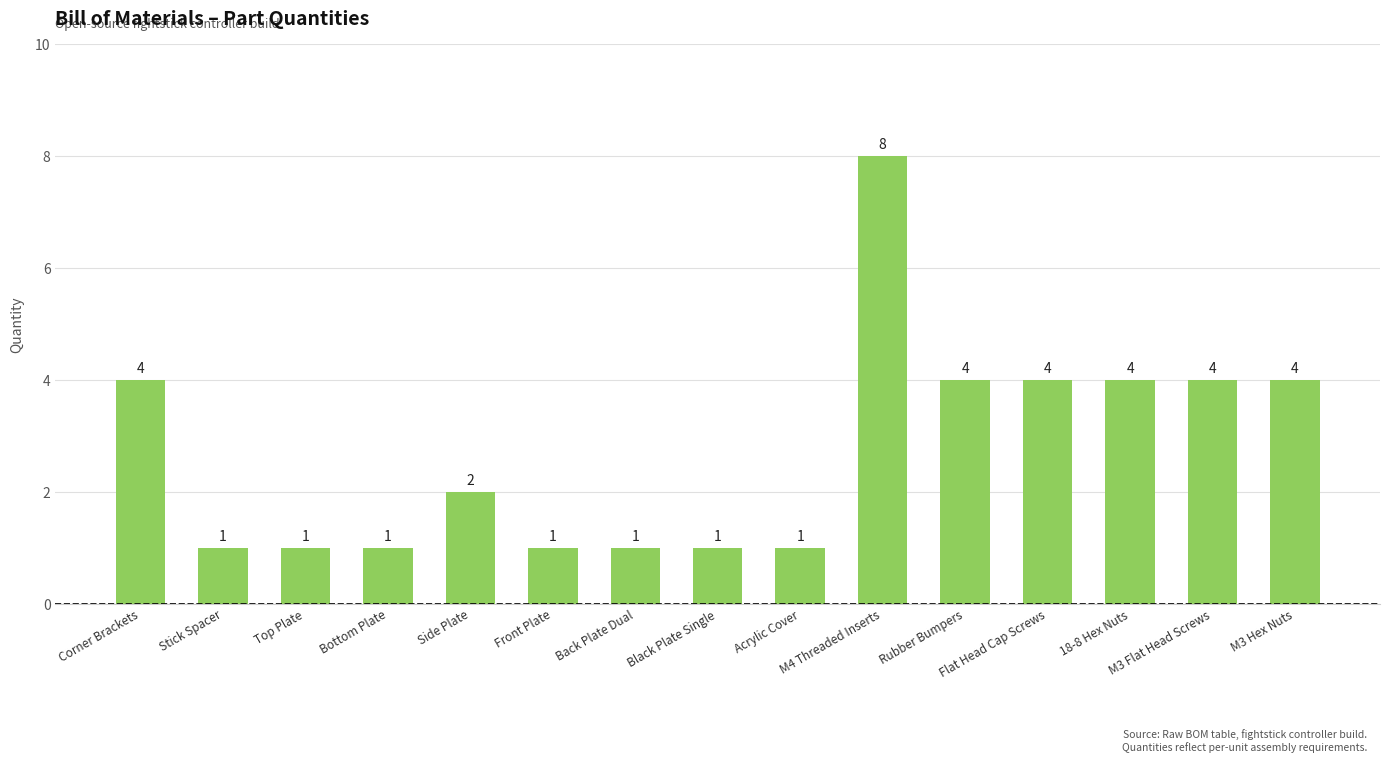

What is the difference between the maximum and second lowest values?

7